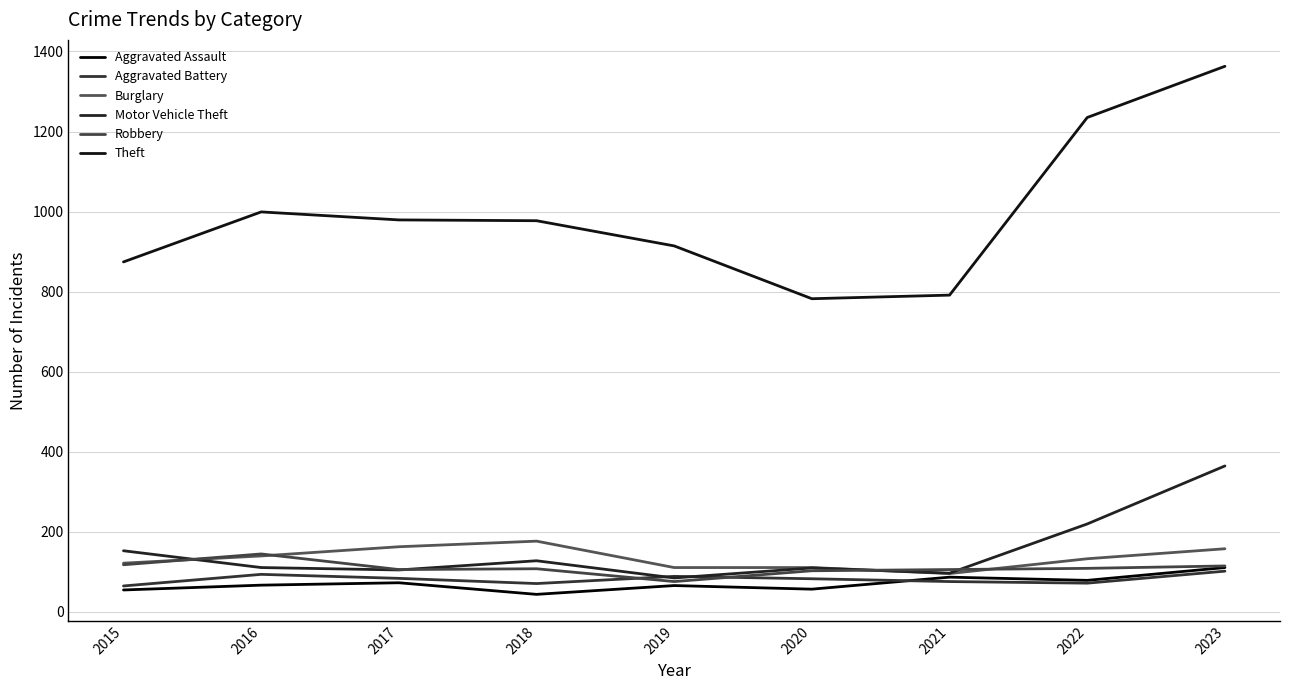

Does the chart have visible grid lines?

Yes